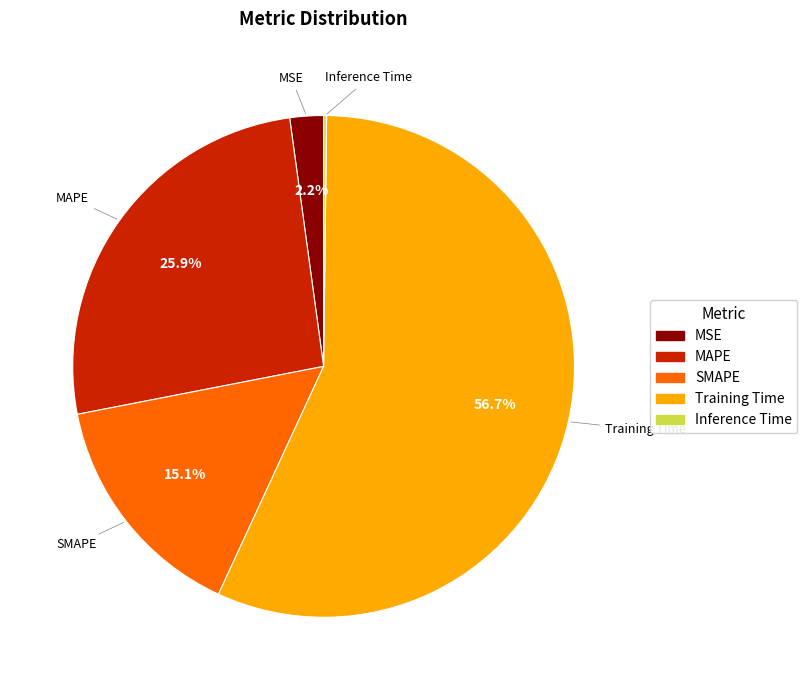

The Training Time slice represents 57% of the pie. True or false?

True